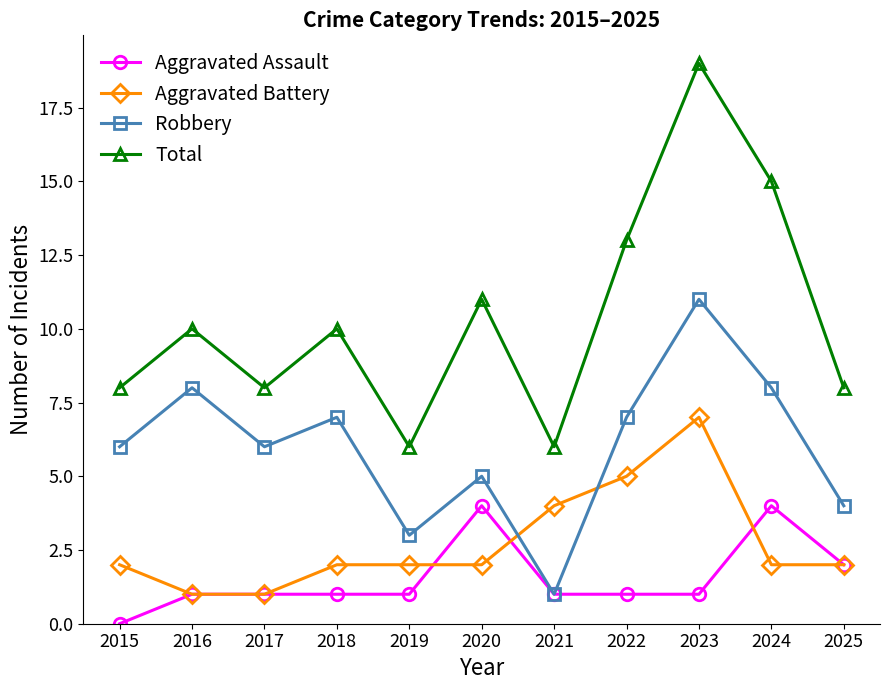

True or false: Robbery has a value of 1 at 2021.

True